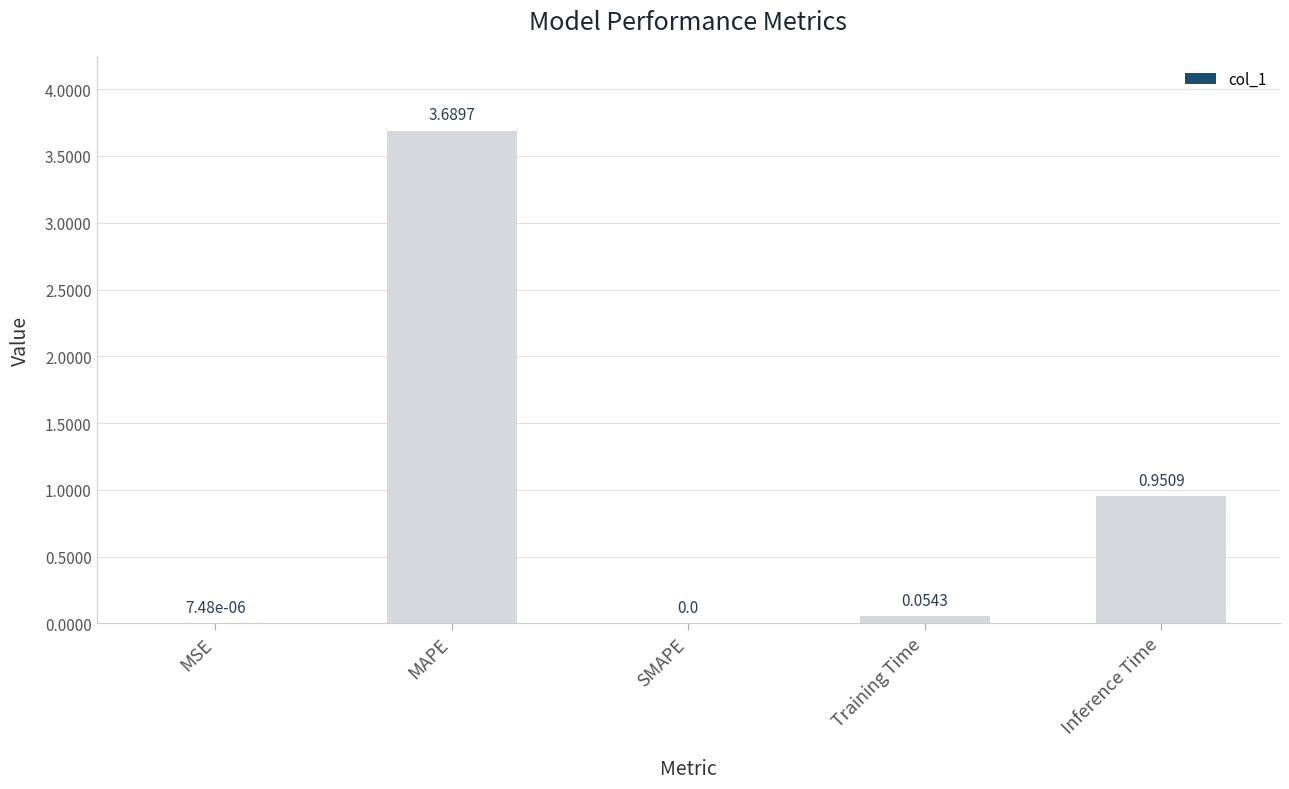

What is the sum of the values at Inference Time and MAPE?

4.6